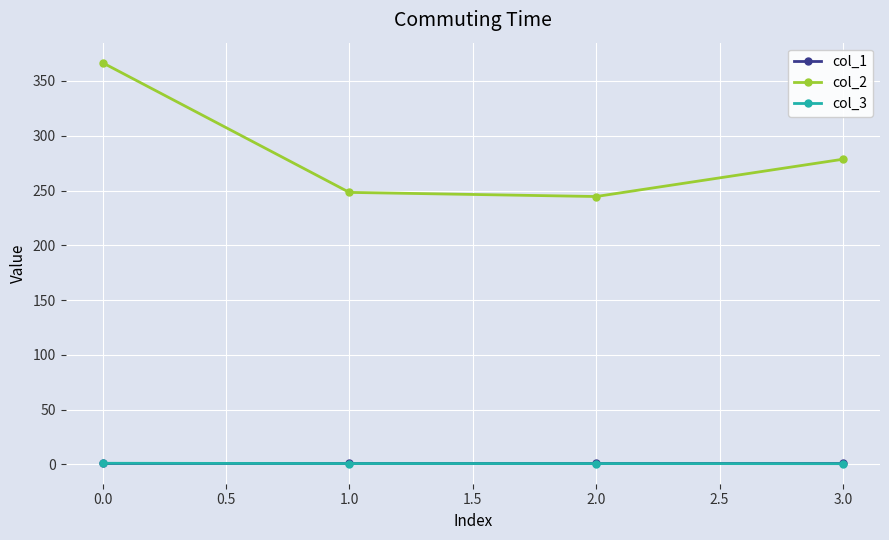

What position from the right is 0.0?

4